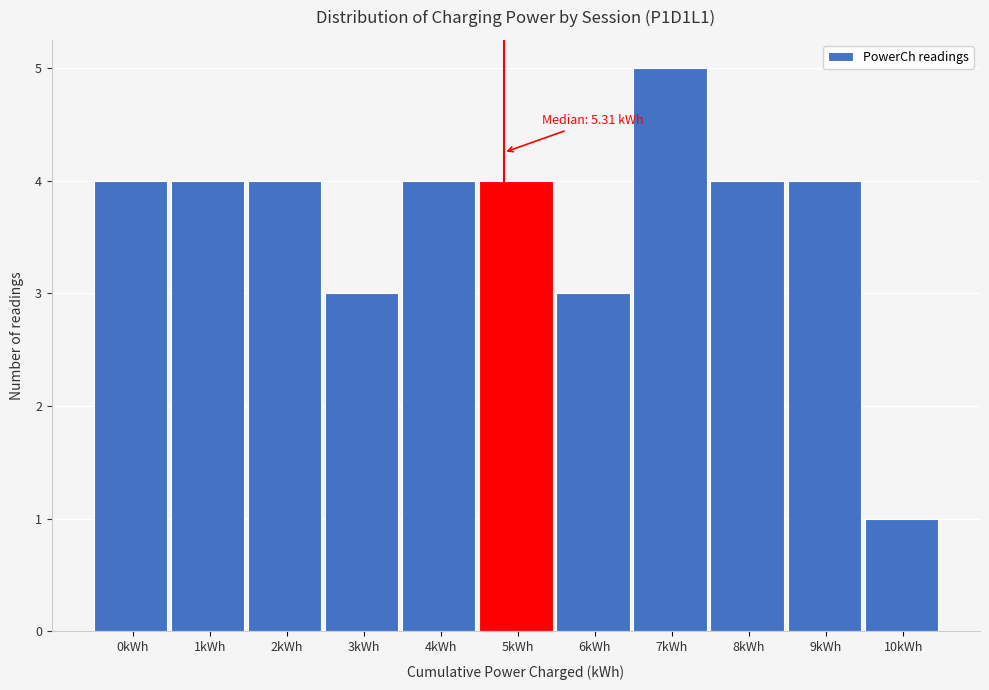

Reading left to right, list all the values displayed in this chart.

4	4	4	3	4	4	3	5	4	4	1